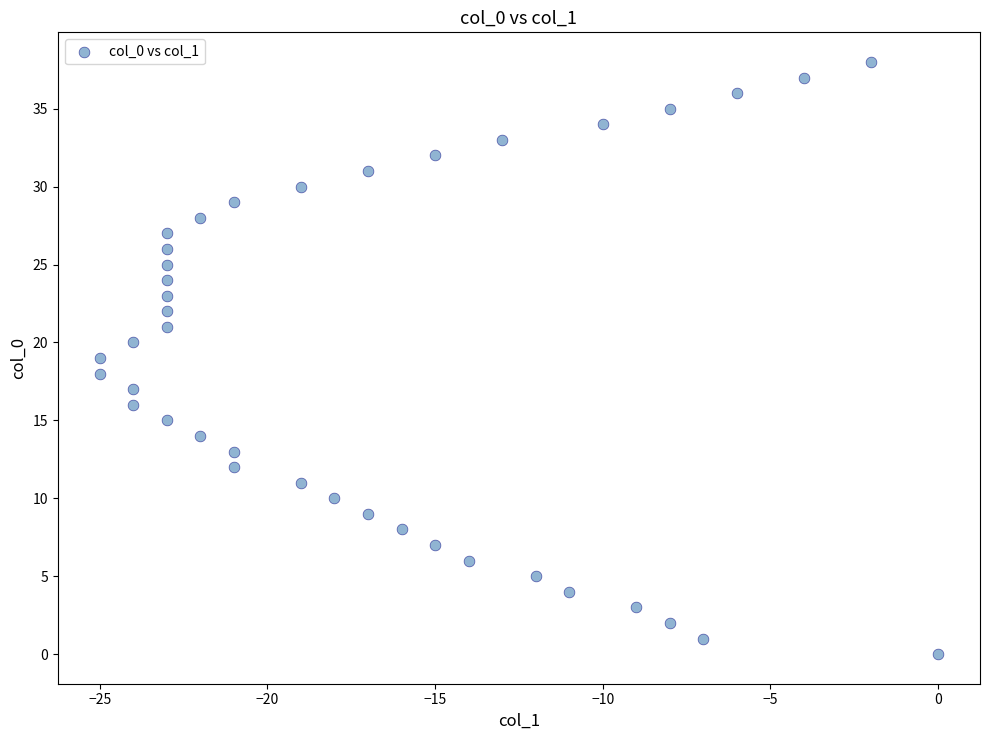

What is the range of Y values (max minus min)?

38